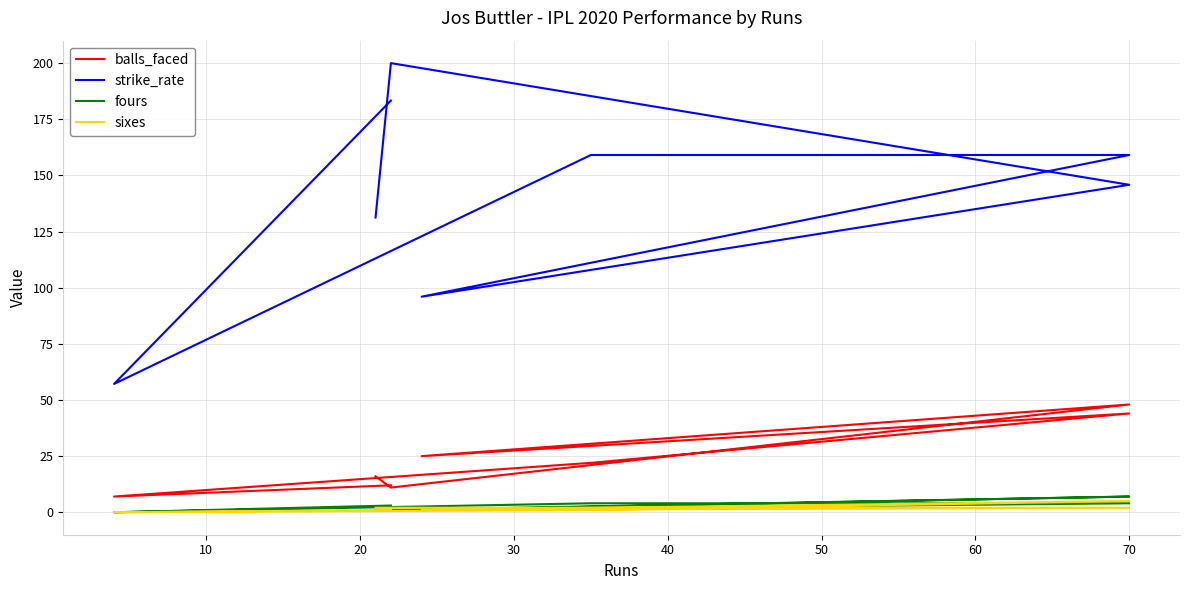

The value of strike_rate at 0 is 320.0. True or false?

False